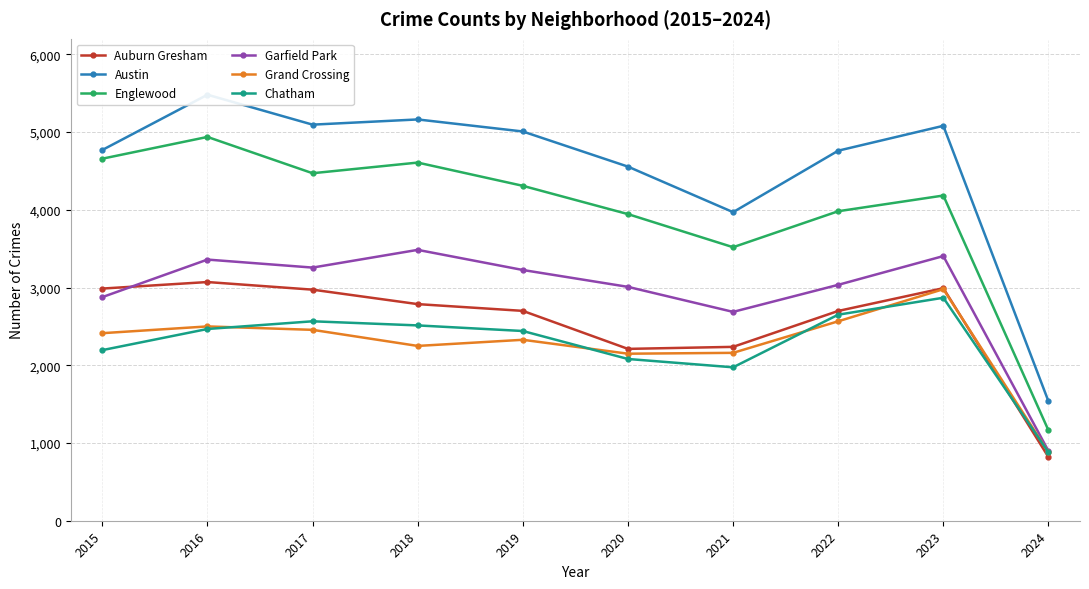

True or false: Austin and Garfield Park intersect in this chart.

False